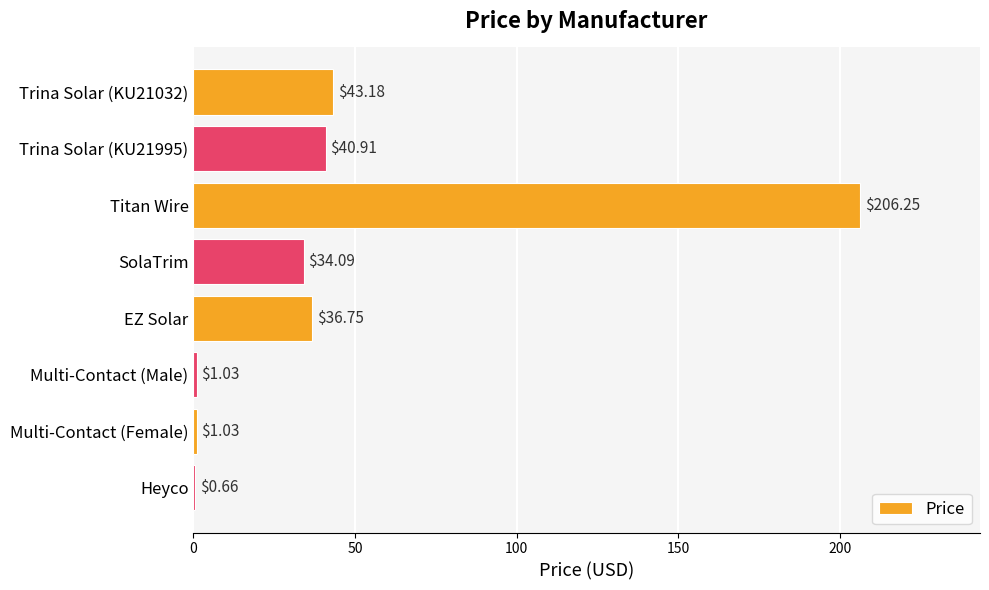

What is the sum of all values?

363.9